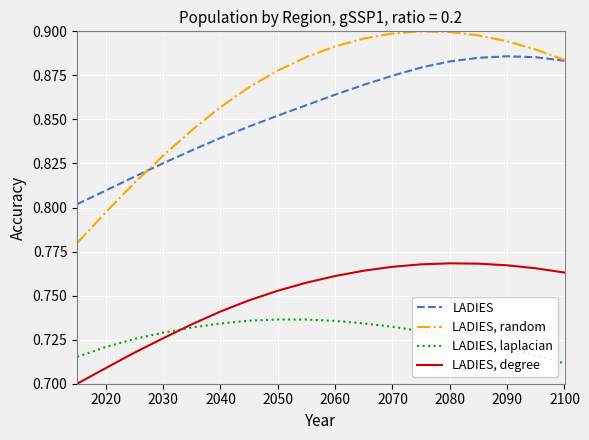

Which series has the largest total across all categories?

LADIES, random